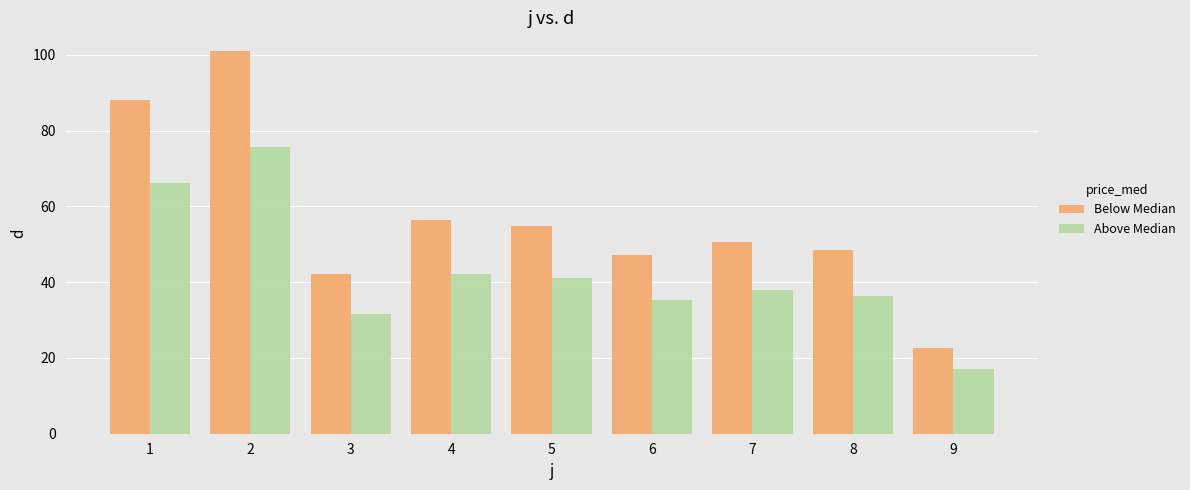

List the series in order of their peak value, highest first.

Below Median, Above Median